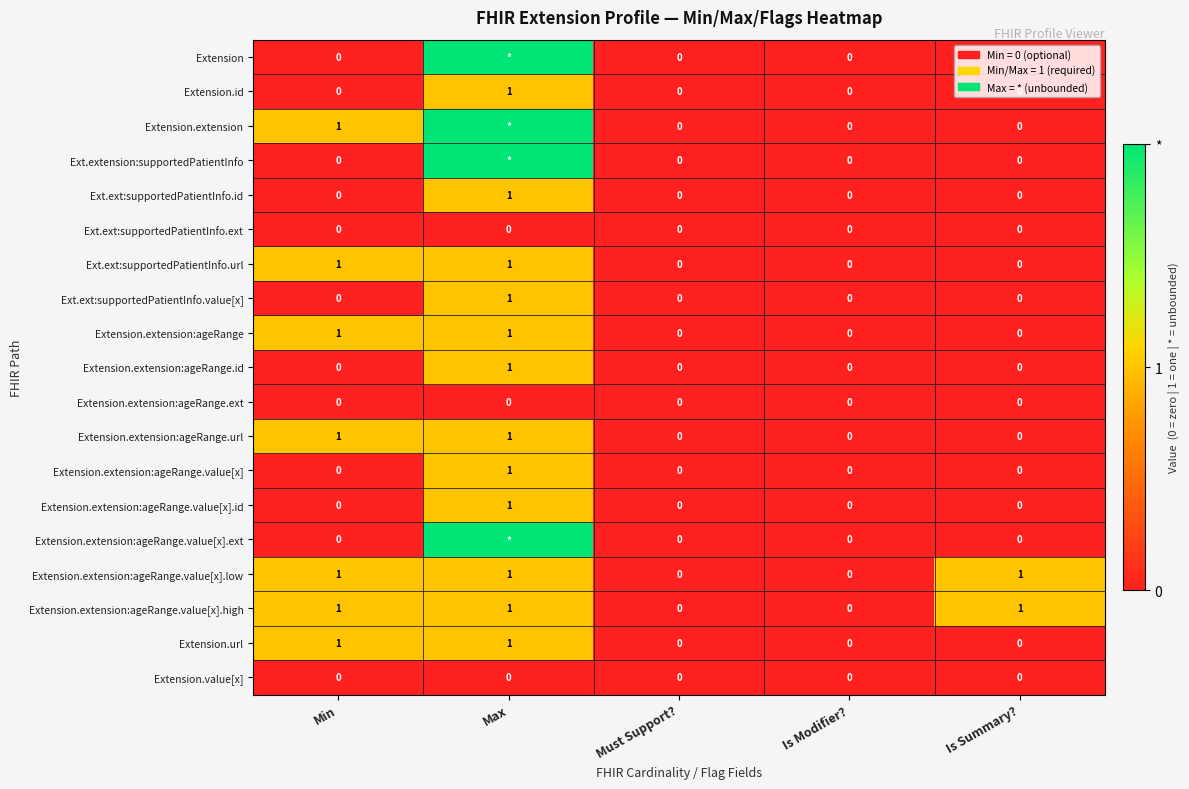

Is it true that Extension.extension:ageRange.ext equals 0 at Is Modifier??

True